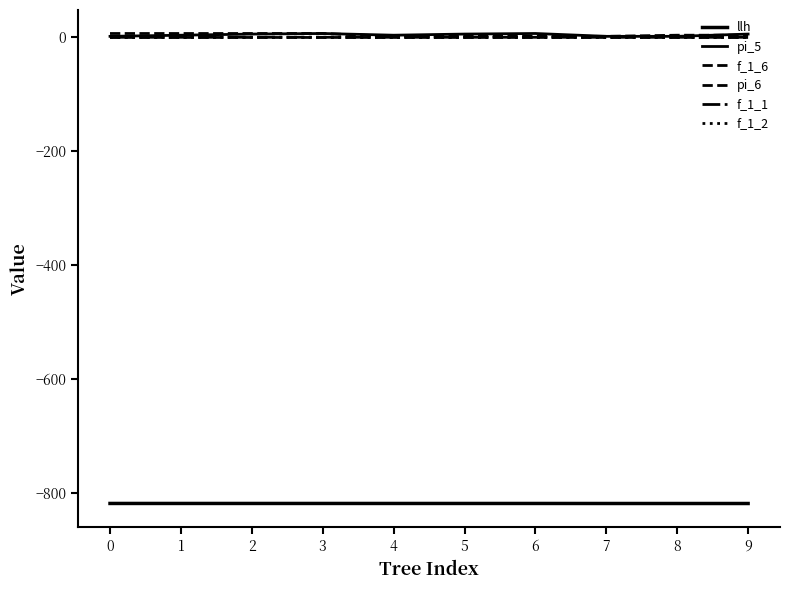

True or false: f_1_1 and pi_5 cross at least once.

False